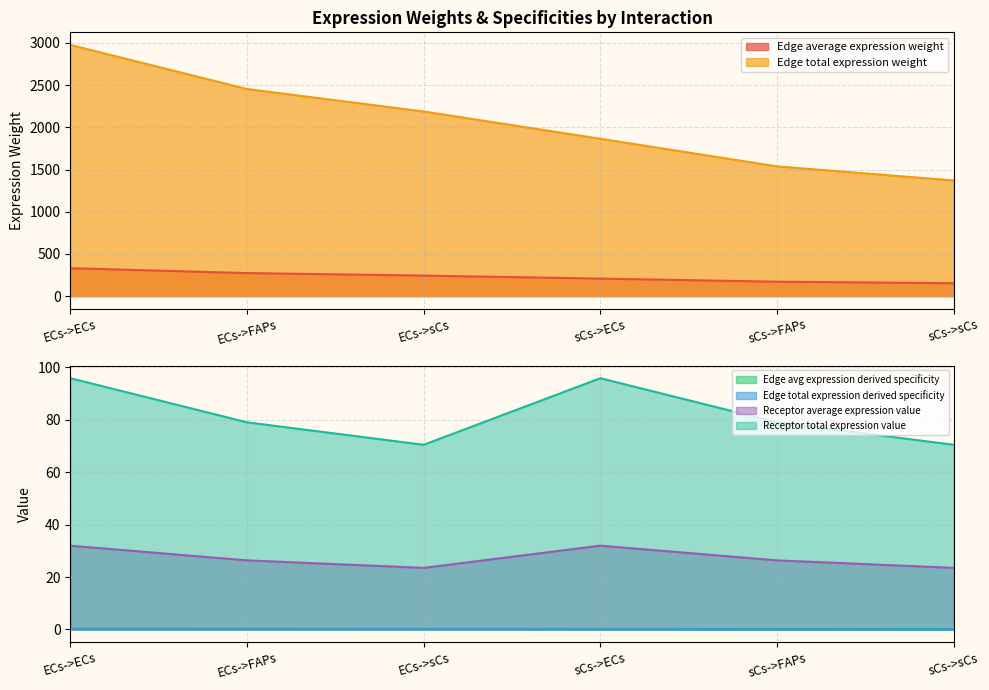

What is the label of the 1st point from the right?

sCs->sCs